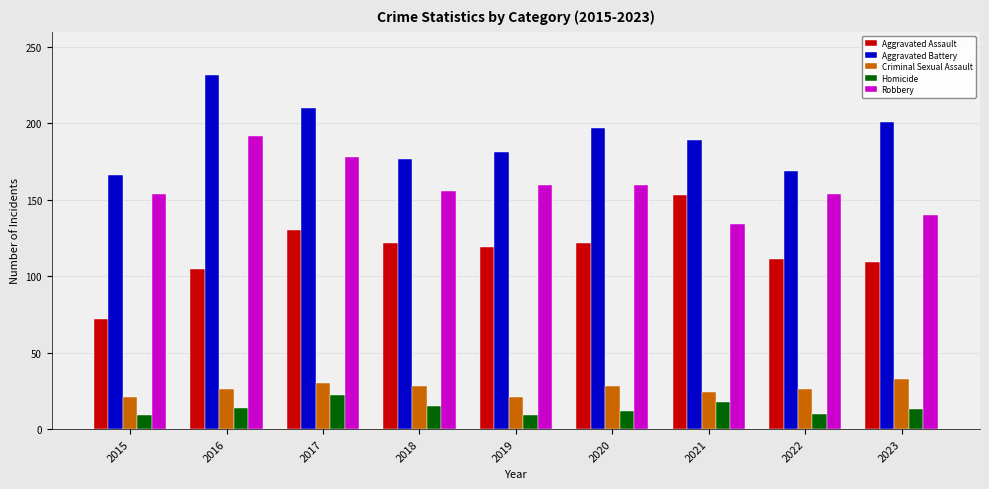

What is the difference between the maximum and minimum values in the Robbery series?

58